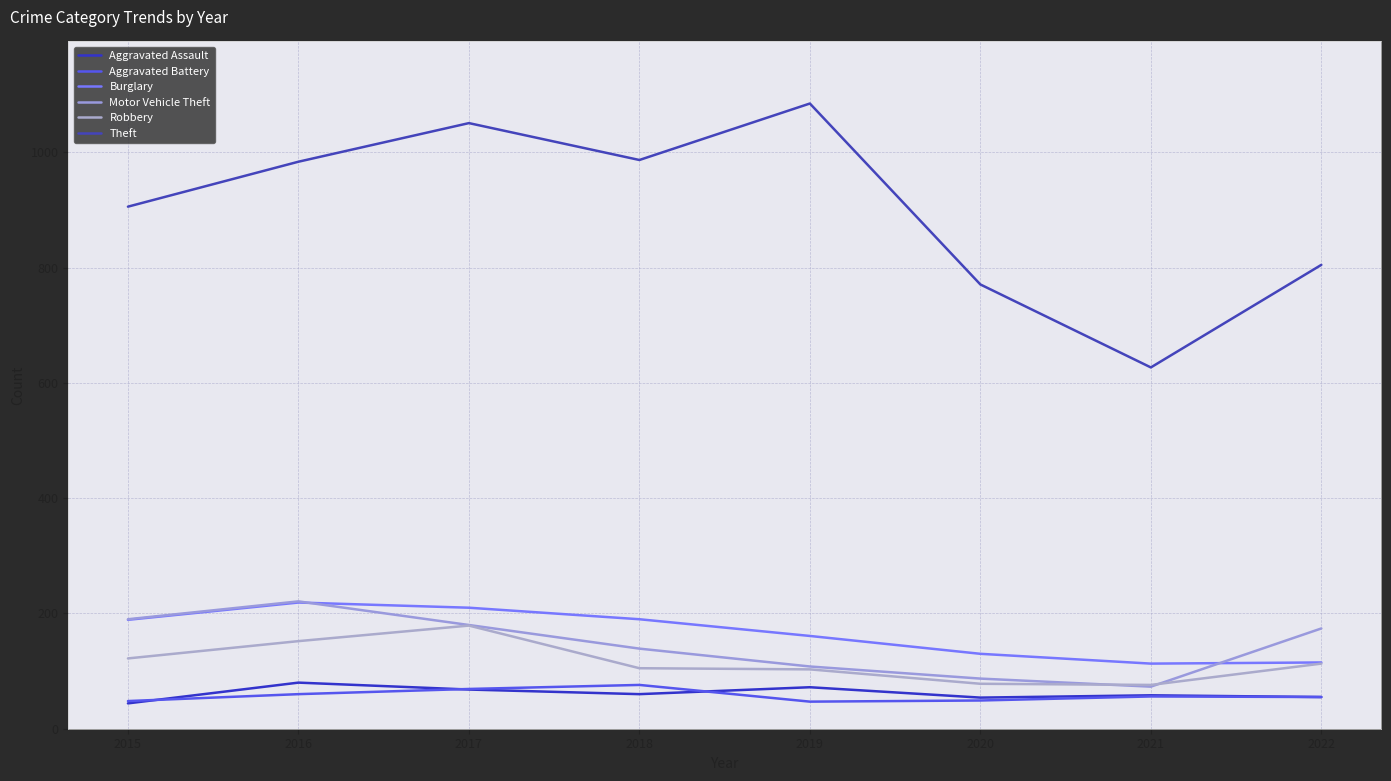

In Burglary, how many points are lower than both neighbors (excluding endpoints)?

1